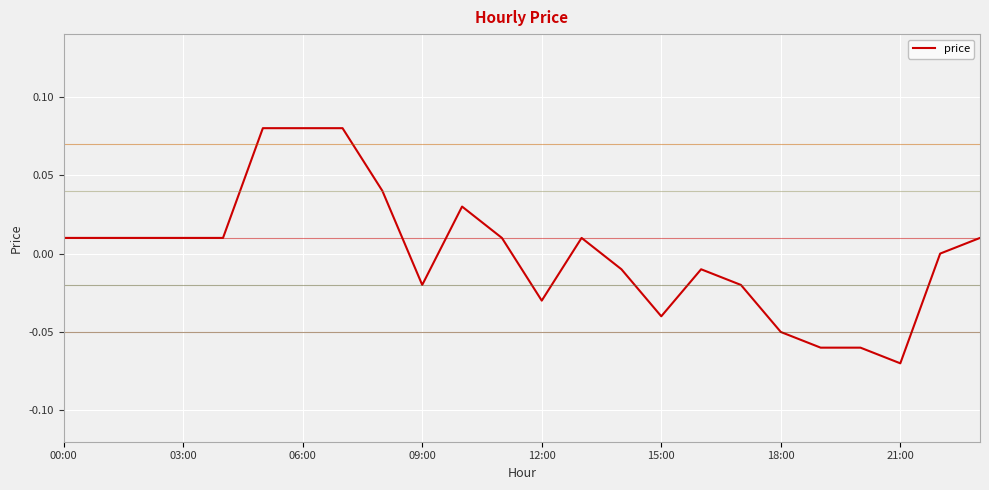

How many interior local peaks (higher than both neighbors) does the data have?

3